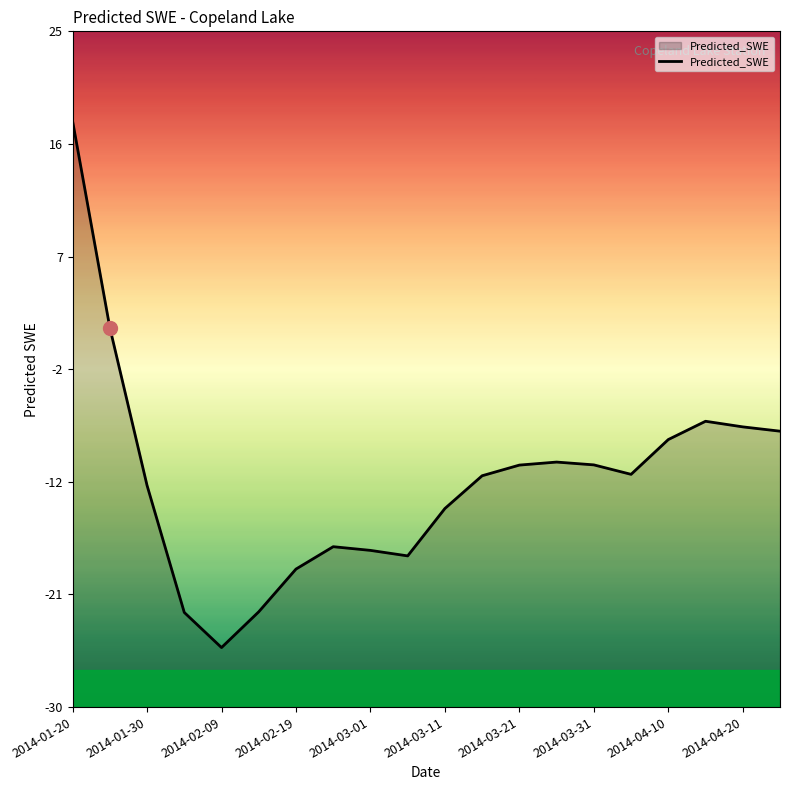

Which label corresponds to the largest value in the chart?

2014-01-20